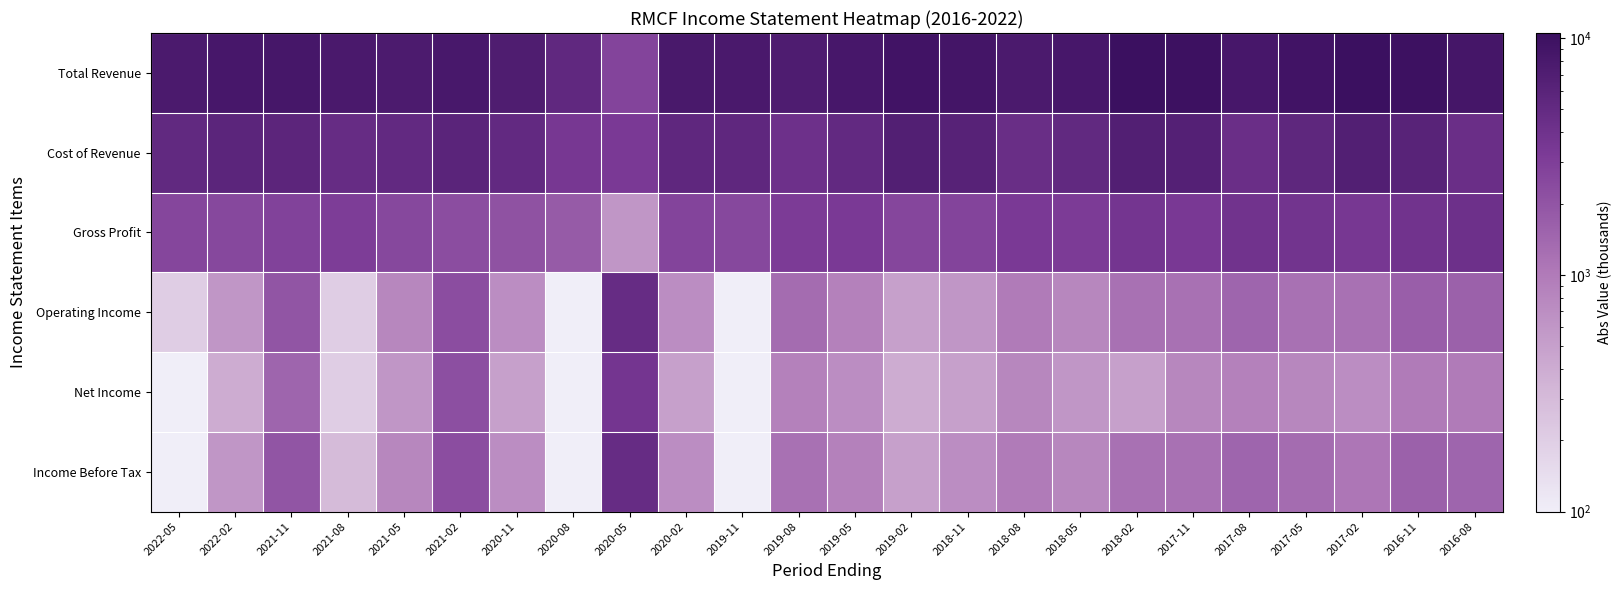

Which series has the largest total across all categories?

Total Revenue